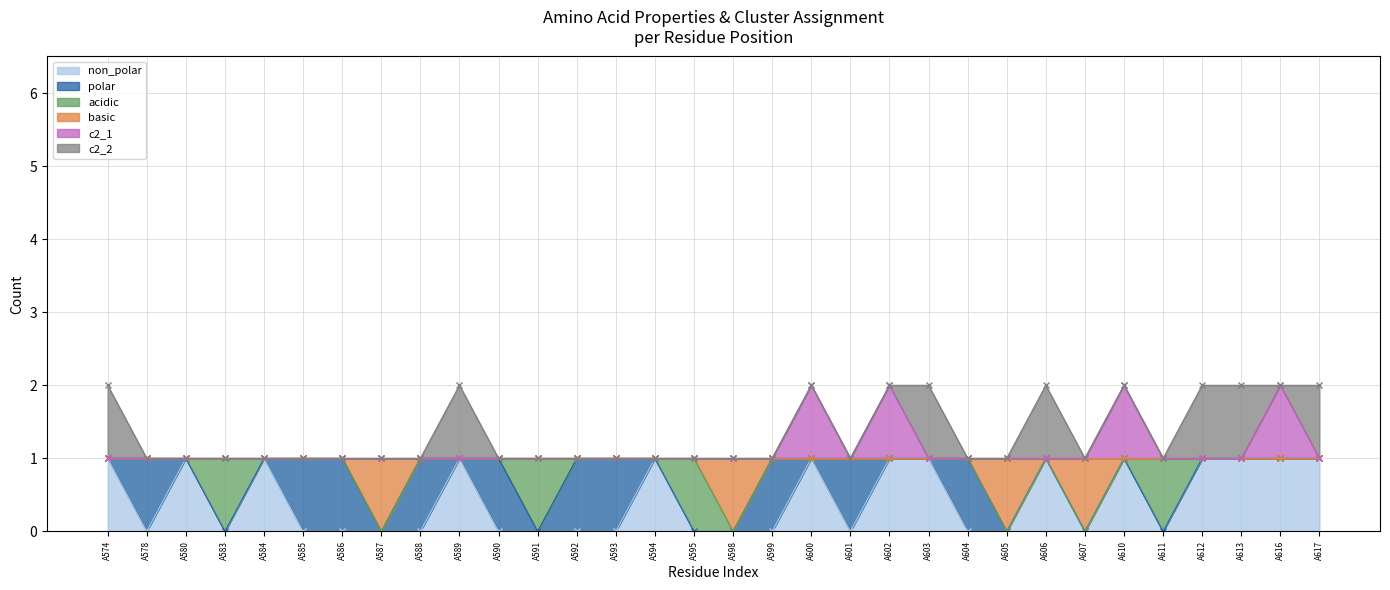

Between A611 and A612, which series saw the biggest shift?

non_polar